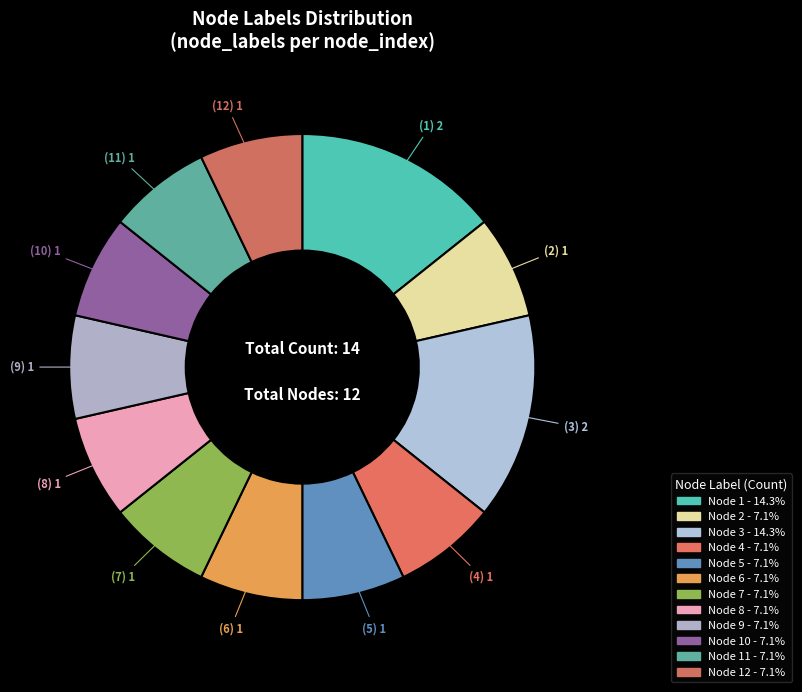

Which category has the smallest portion of the pie?

2